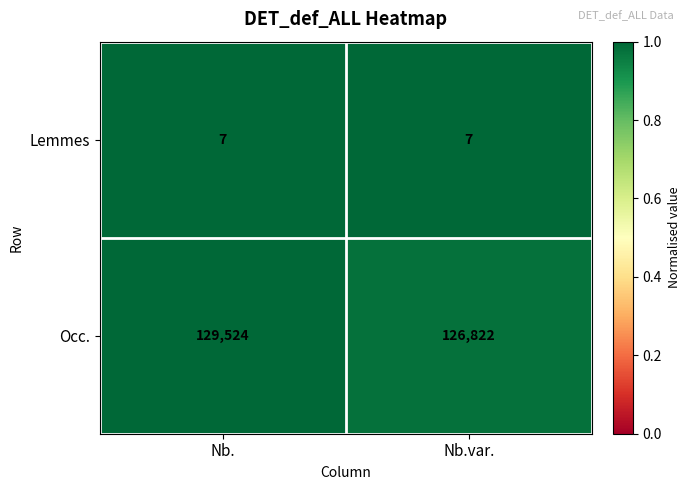

What is the approximate value of Lemmes at Nb.?

7